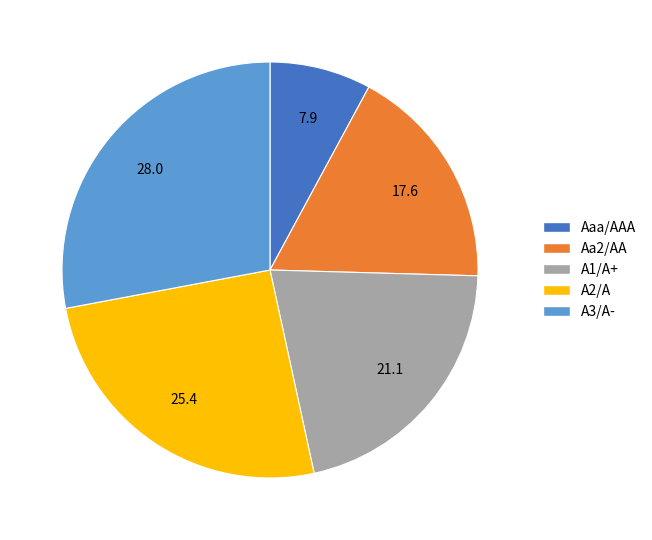

Is Aa2/AA the majority of the pie?

No